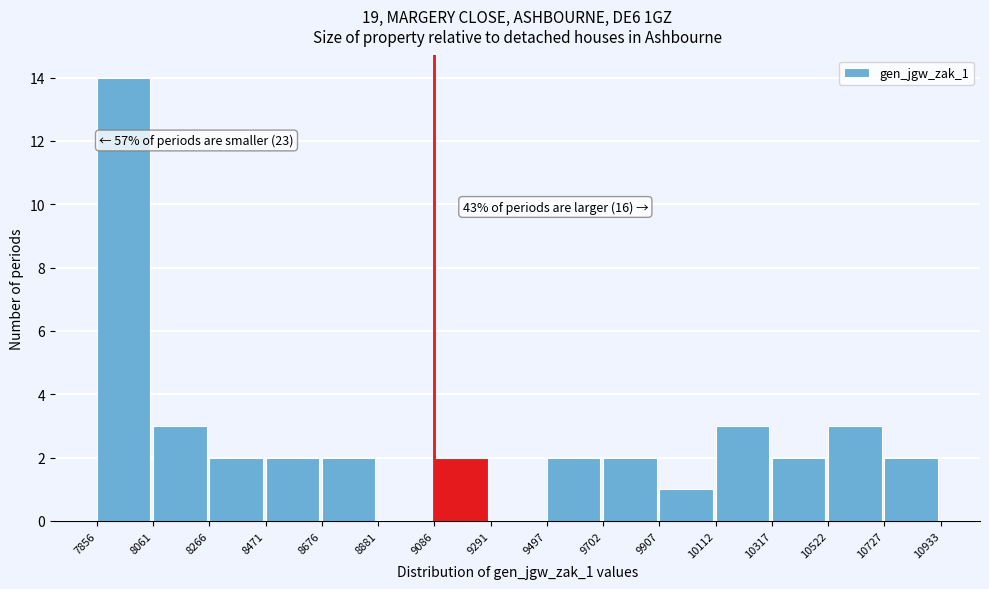

Over which range of the x-axis is the bar tallest?

7856 to 8061